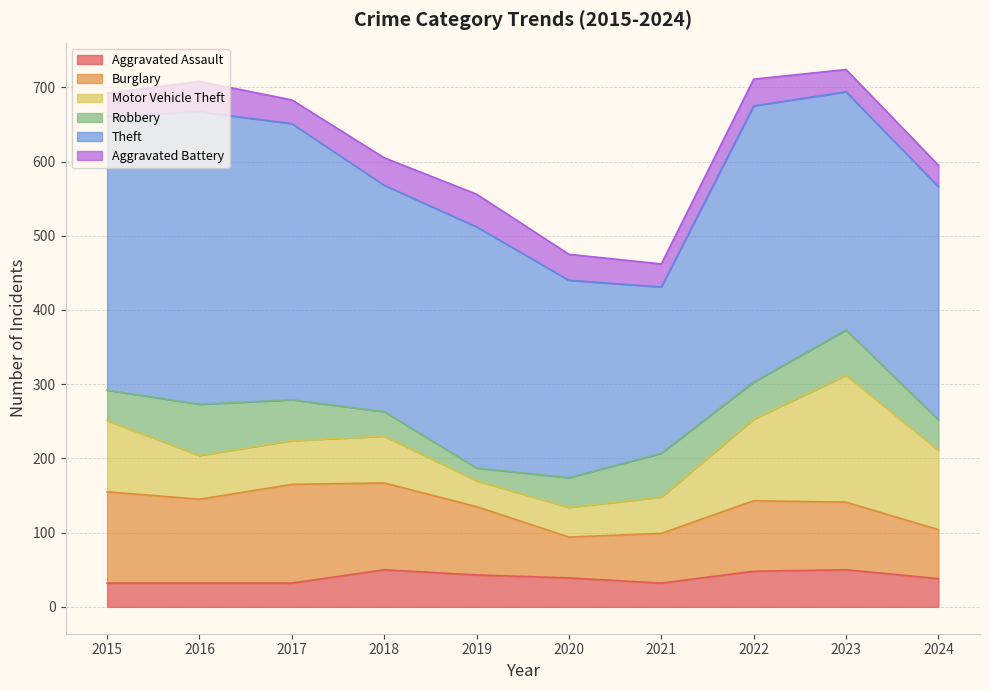

Is it true that Theft equals 392 at 2021?

False